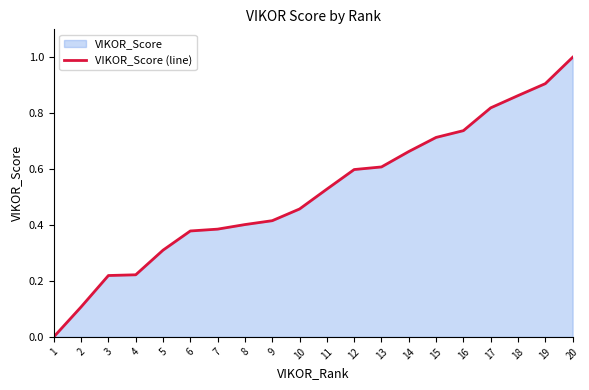

The chart shows a value of 0.0 at 1. True or false?

True